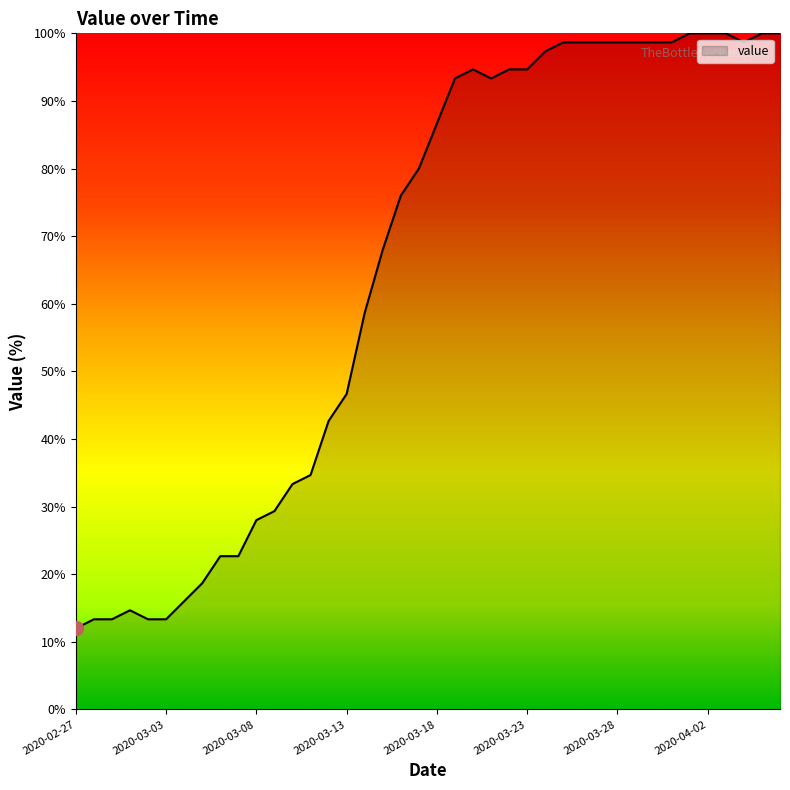

What is the greatest value displayed?

100.0